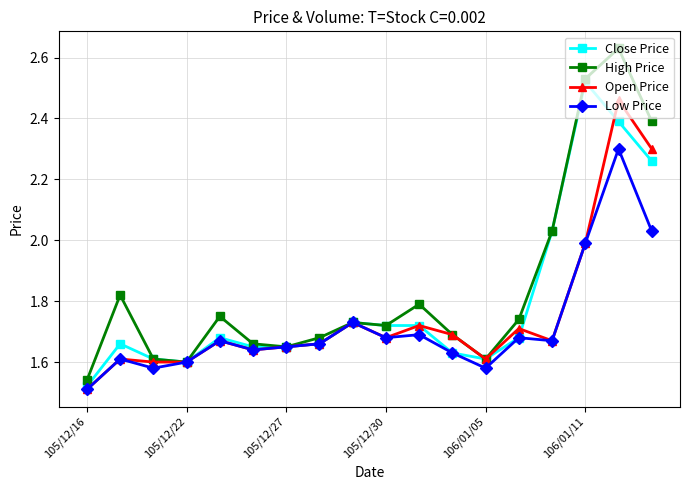

Does the chart display data point markers on the line(s)?

Yes